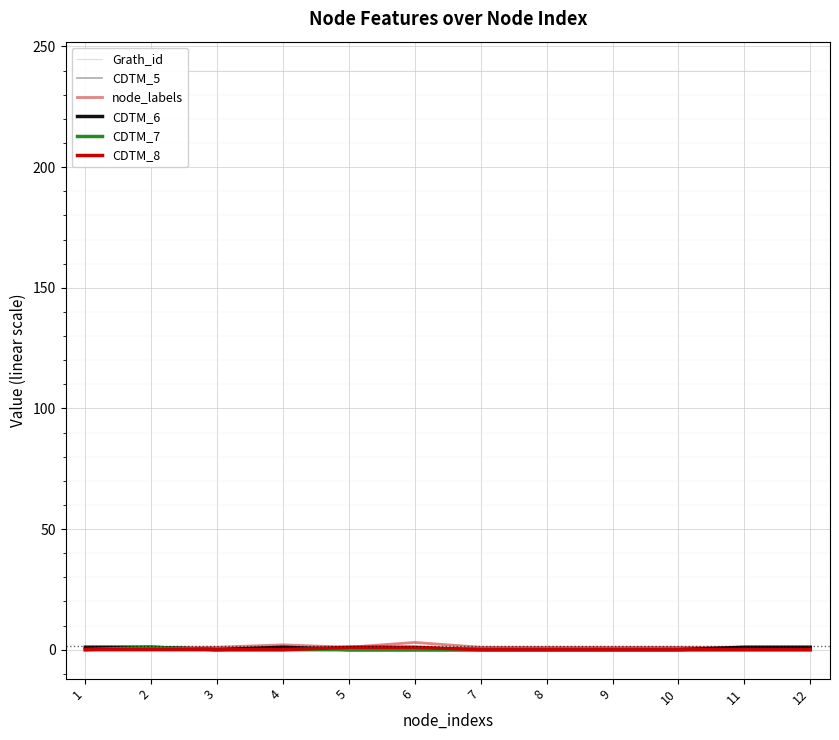

List the labels in order of CDTM_5 value, largest first.

3, 5, 7, 8, 9, 10, 1, 2, 4, 6, 11, 12